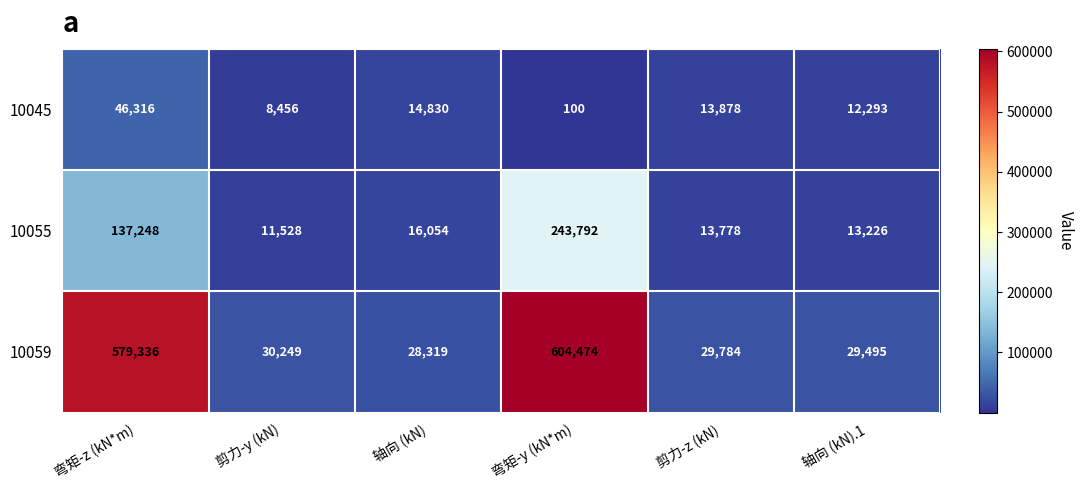

List the labels in order of 10055 value, largest first.

弯矩-y (kN*m), 弯矩-z (kN*m), 轴向 (kN), 剪力-z (kN), 轴向 (kN).1, 剪力-y (kN)